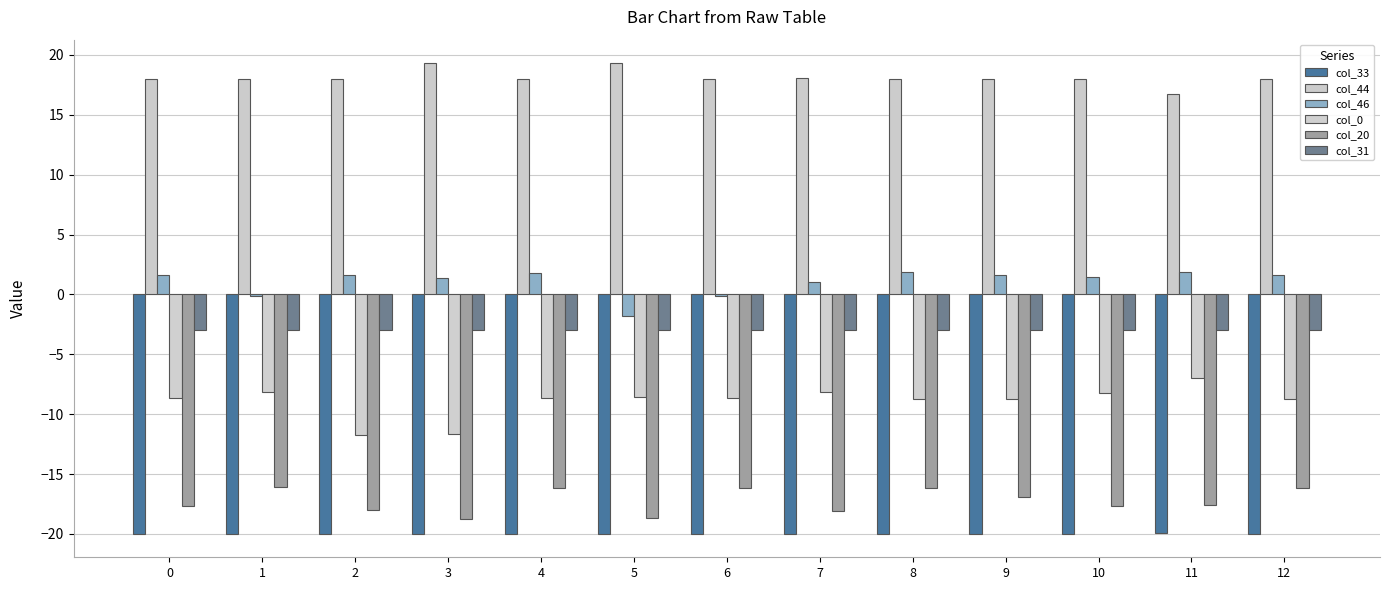

Reading left to right, list all the values displayed in this chart.

col_33: -20.0	-20.0	-20.0	-20.0	-20.0	-20.0	-20.0	-20.0	-20.0	-20.0	-20.0	-19.9	-20.0
col_44: 18.0	18.0	18.0	19.3	18.0	19.3	18.0	18.1	18.0	18.0	18.0	16.8	18.0
col_46: 1.6	-0.2	1.7	1.4	1.8	-1.8	-0.2	1.0	1.9	1.7	1.4	1.9	1.7
col_0: -8.7	-8.2	-11.7	-11.6	-8.7	-8.6	-8.7	-8.2	-8.7	-8.7	-8.2	-7.0	-8.7
col_20: -17.7	-16.1	-18.0	-18.8	-16.2	-18.7	-16.1	-18.1	-16.2	-16.9	-17.7	-17.6	-16.2
col_31: -3.0	-3.0	-3.0	-3.0	-3.0	-3.0	-3.0	-3.0	-3.0	-3.0	-3.0	-3.0	-3.0